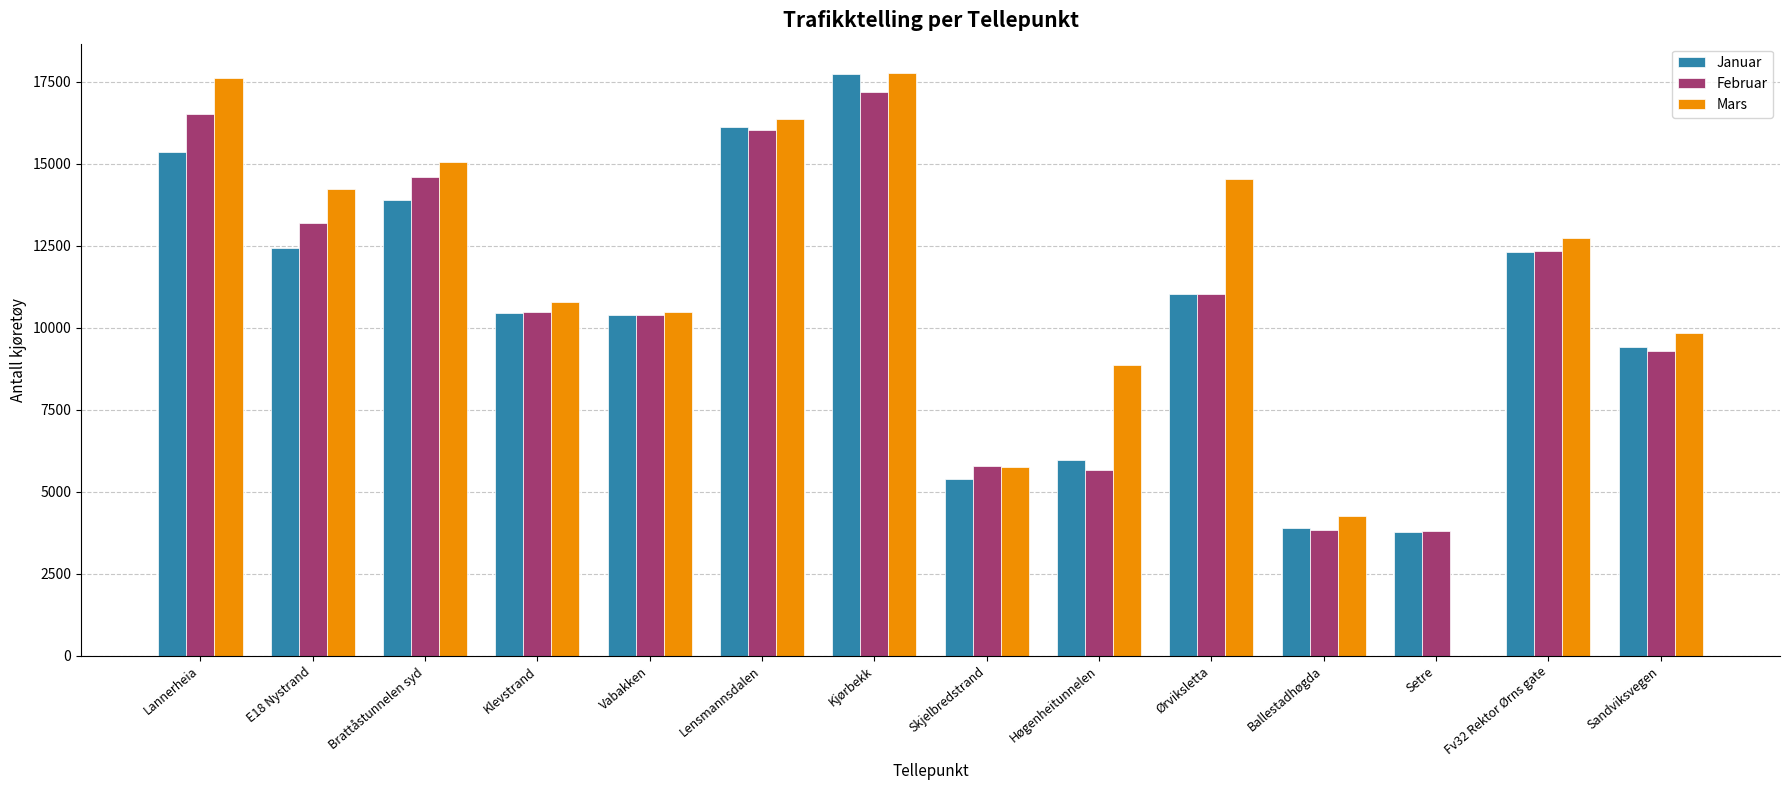

What value does the Februar series have at Høgenheitunnelen?

5677